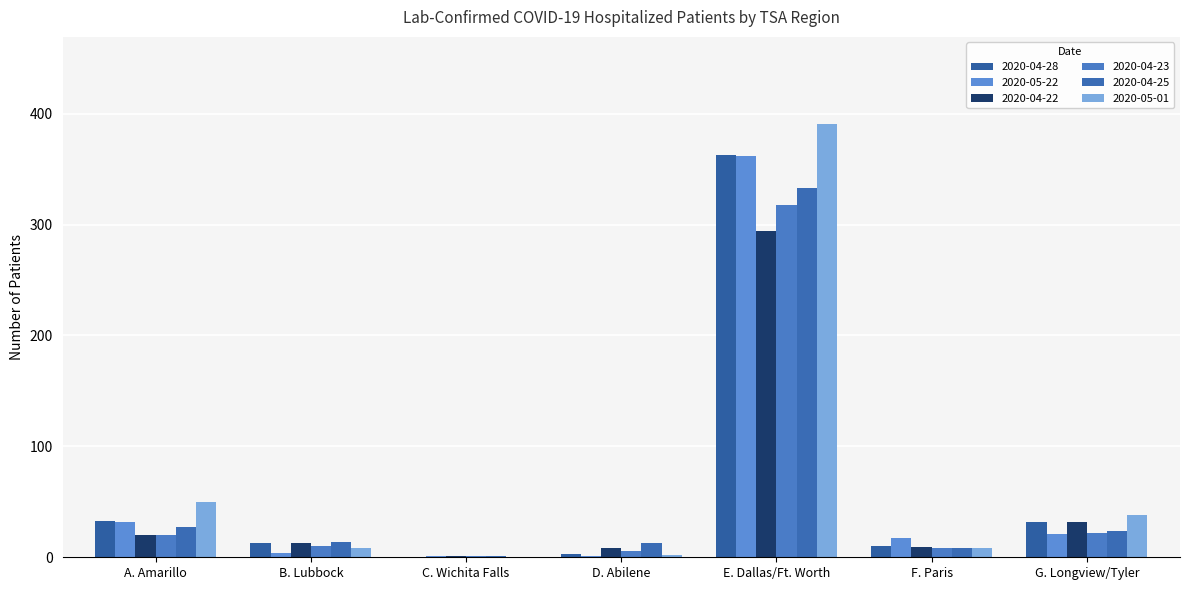

What are all the series names shown in the legend?

2020-04-28, 2020-05-22, 2020-04-22, 2020-04-23, 2020-04-25, 2020-05-01